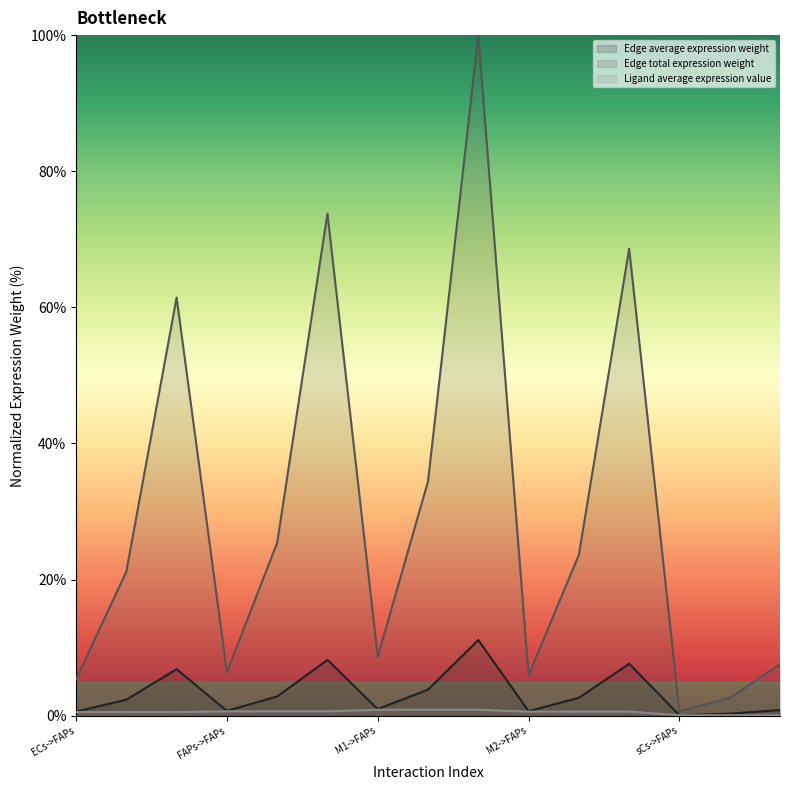

True or false: Edge average expression weight has more than 1 points higher than both neighbors.

True